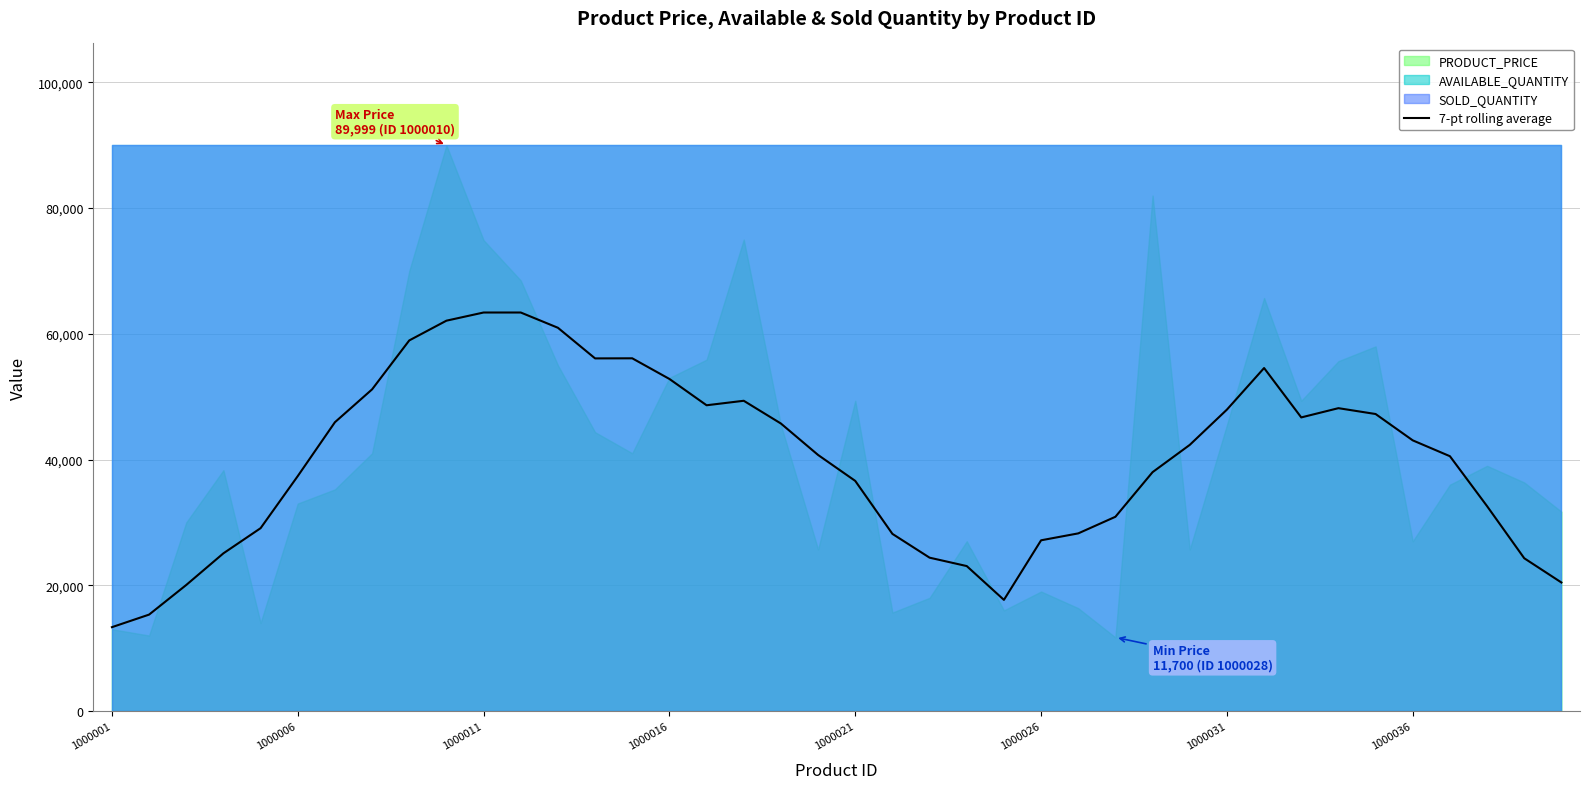

What is the sum of all values?

1597527.4